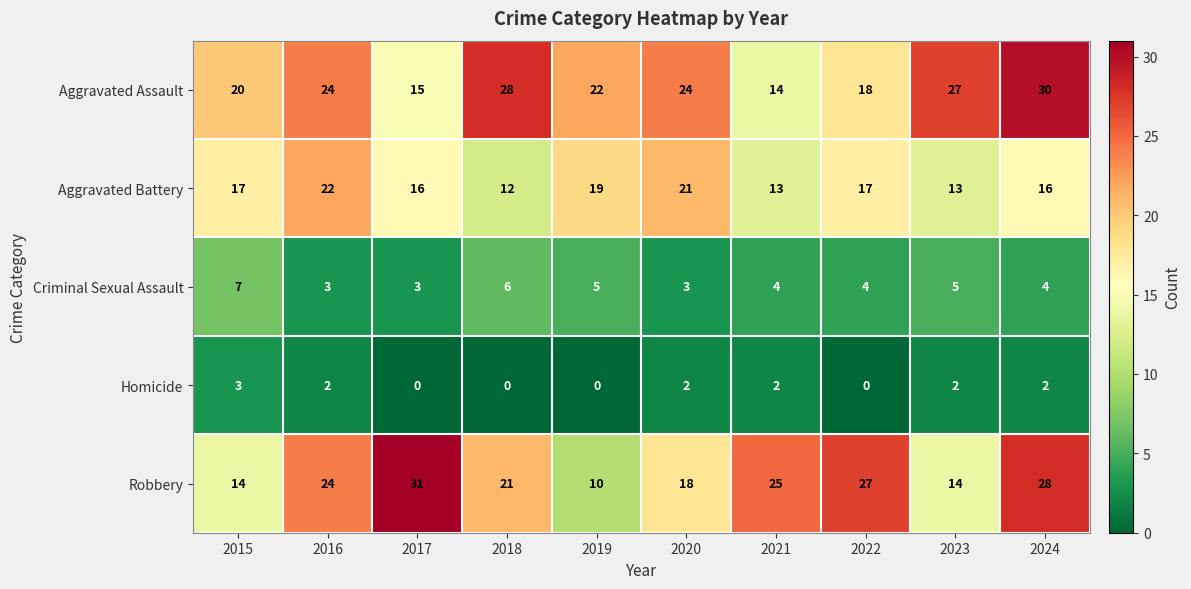

What is the maximum value for Aggravated Battery?

22